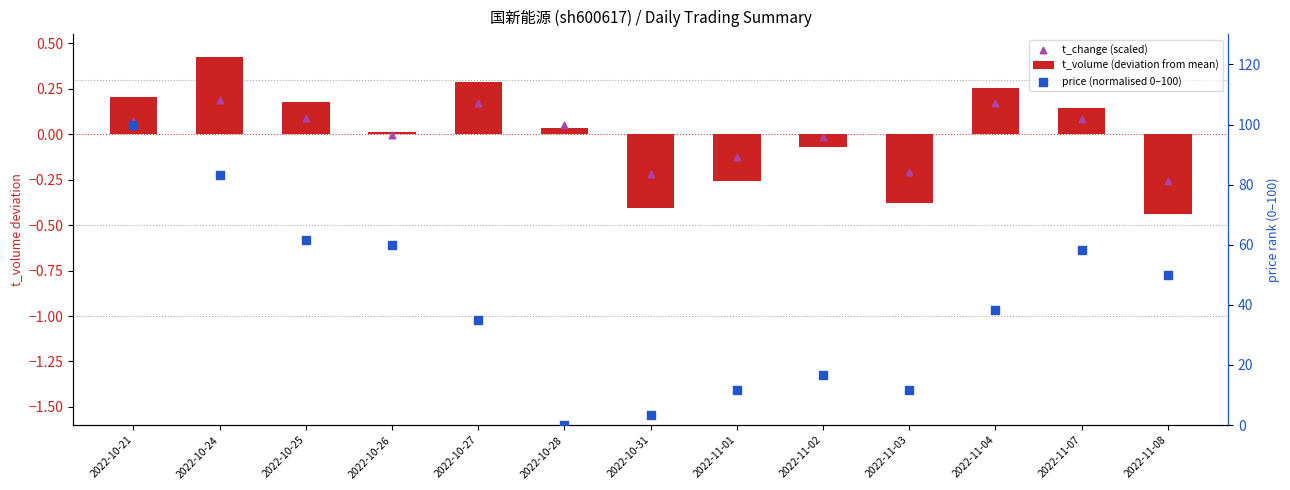

Which series has the widest spread of Y values?

price (normalised 0–100)